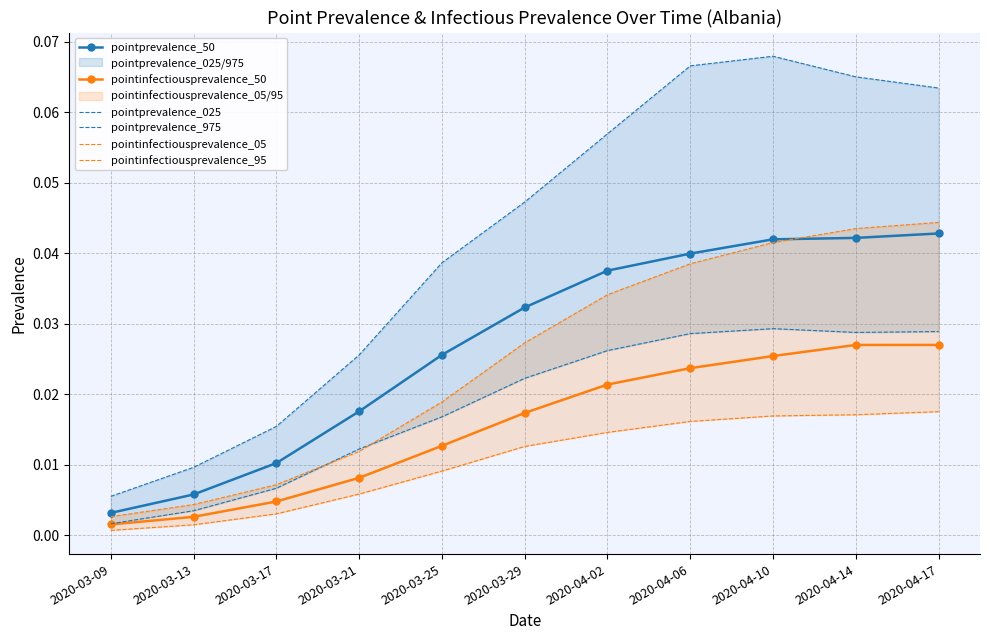

Between 2020-04-10 and 2020-04-14, which is larger?

2020-04-14